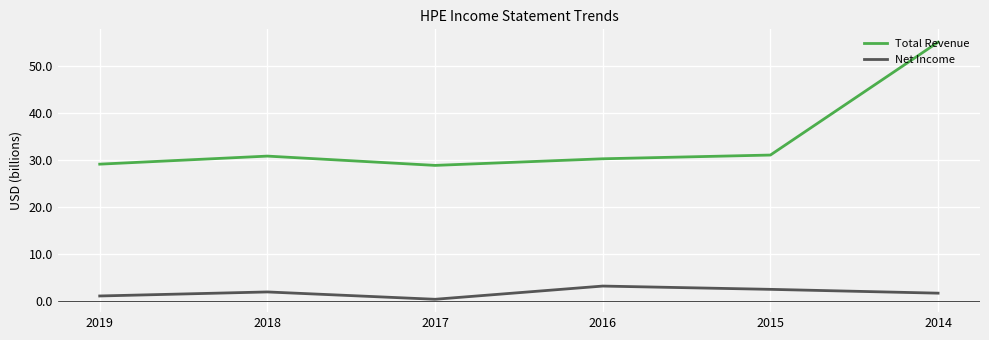

What is the difference between the highest and lowest values at 2018?

28.9